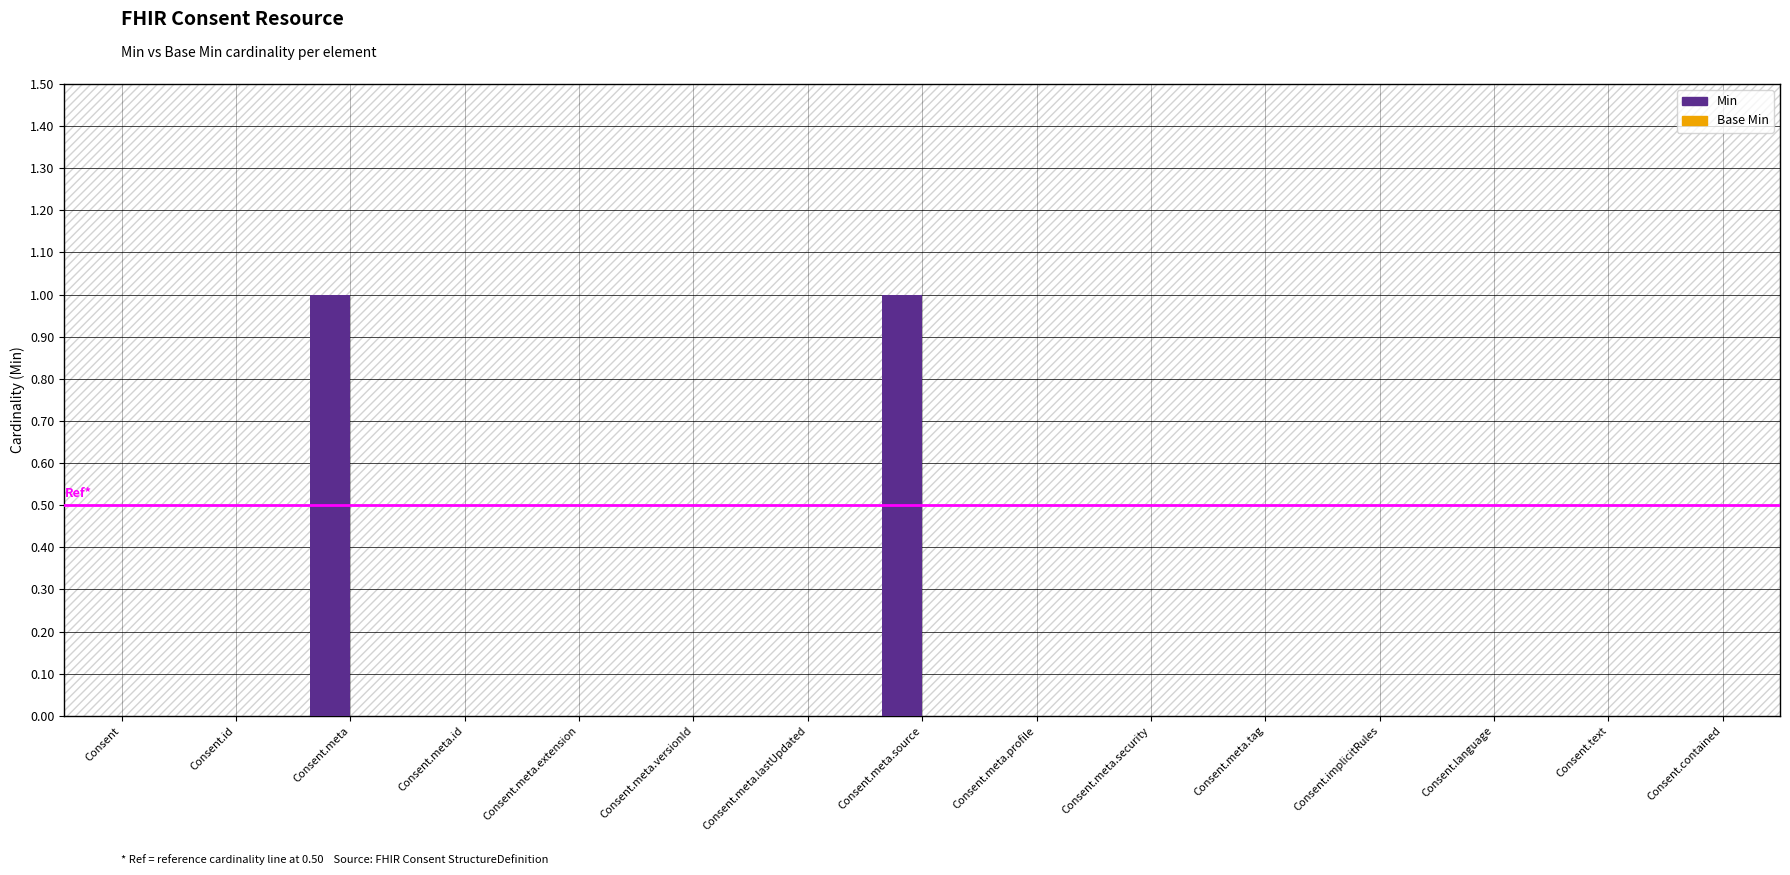

Are the bars horizontal?

No